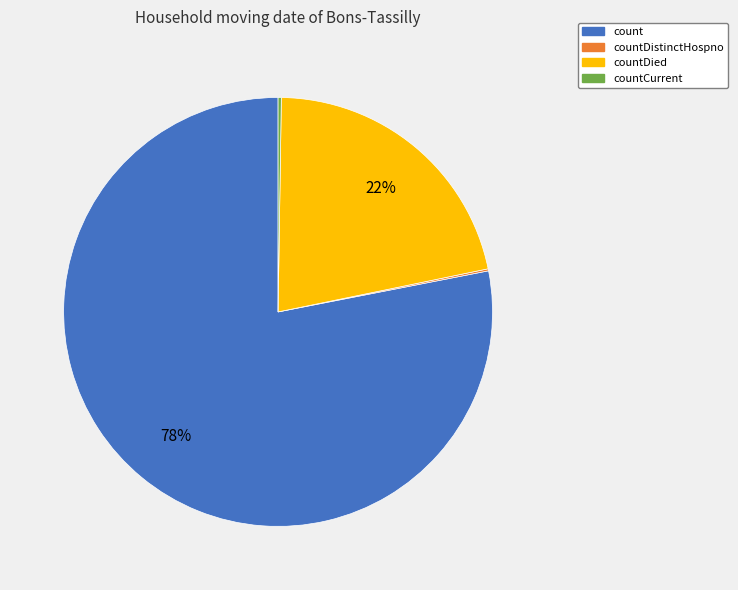

To the nearest percent, what is the average slice percentage?

25%